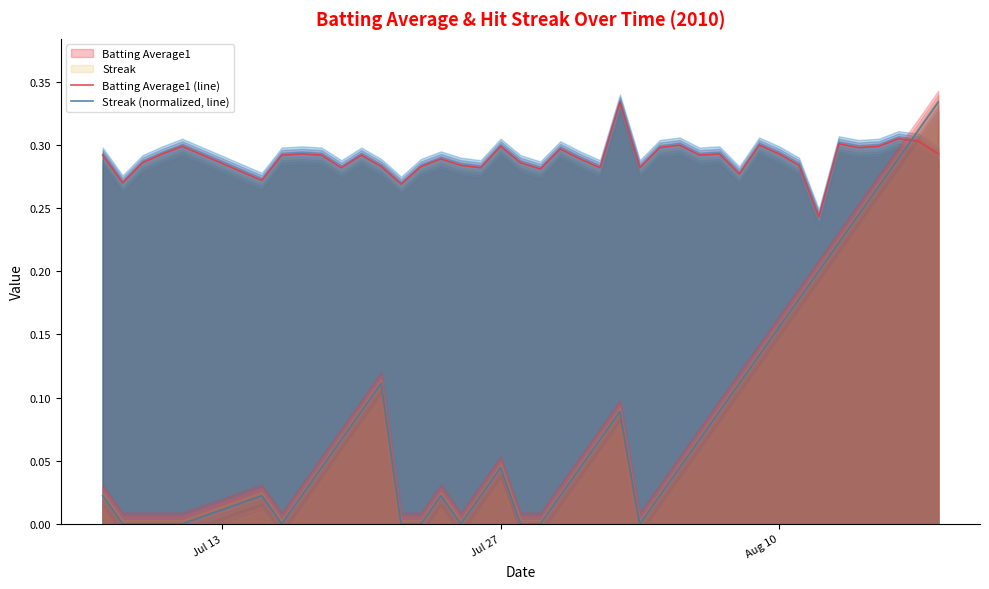

How many intersections are there between Batting Average1 (line) and Streak (normalized, line)?

1